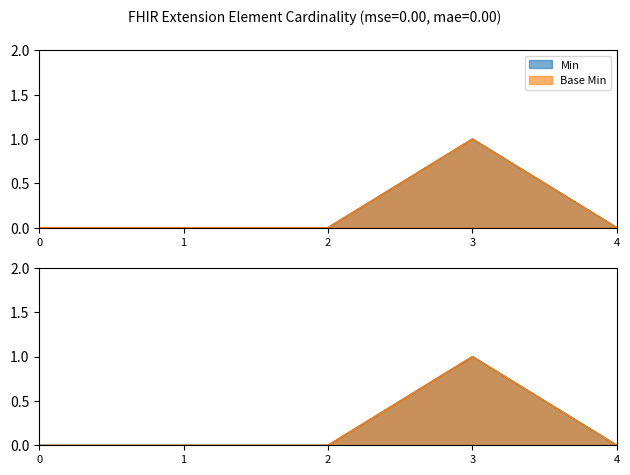

The Min series shows 0 at 0. True or false?

False